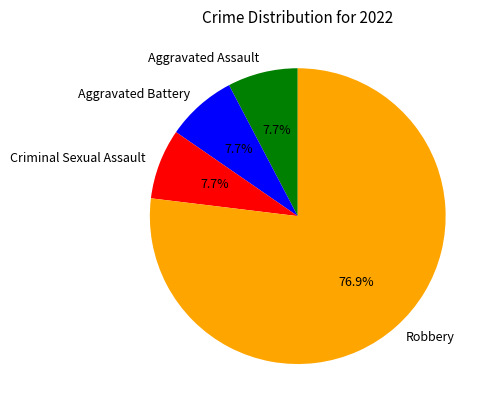

Which slice is the largest?

Robbery